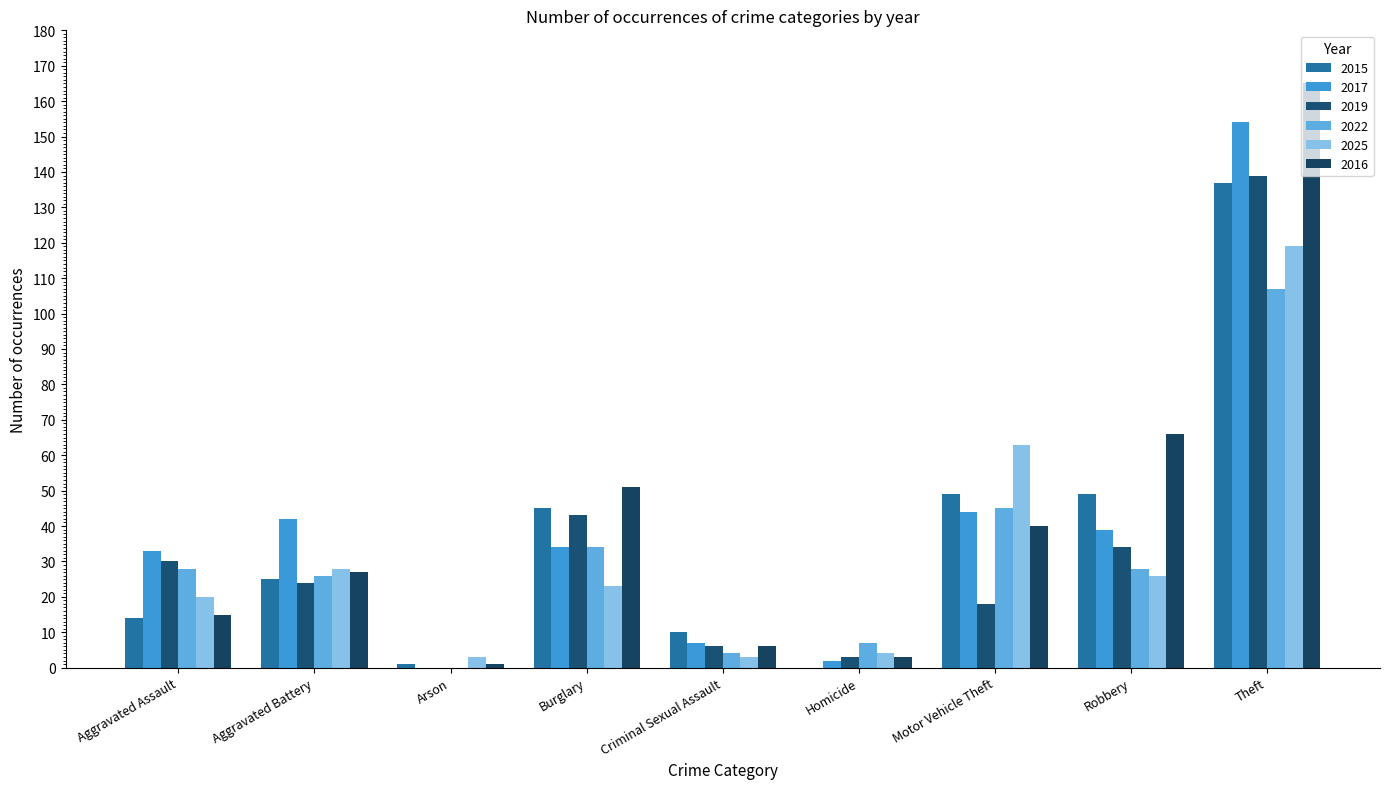

Rank the series at Homicide from lowest to highest value.

2015, 2017, 2019, 2016, 2025, 2022